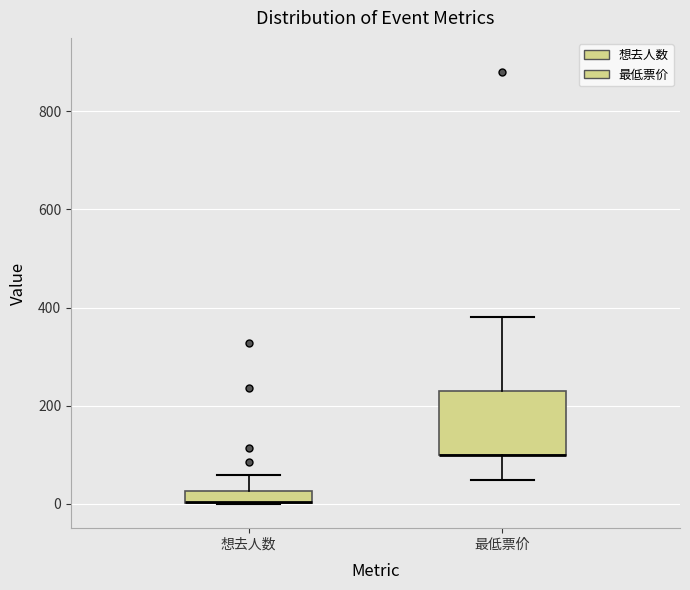

Which box is the tallest, from its lower edge to its upper edge?

最低票价